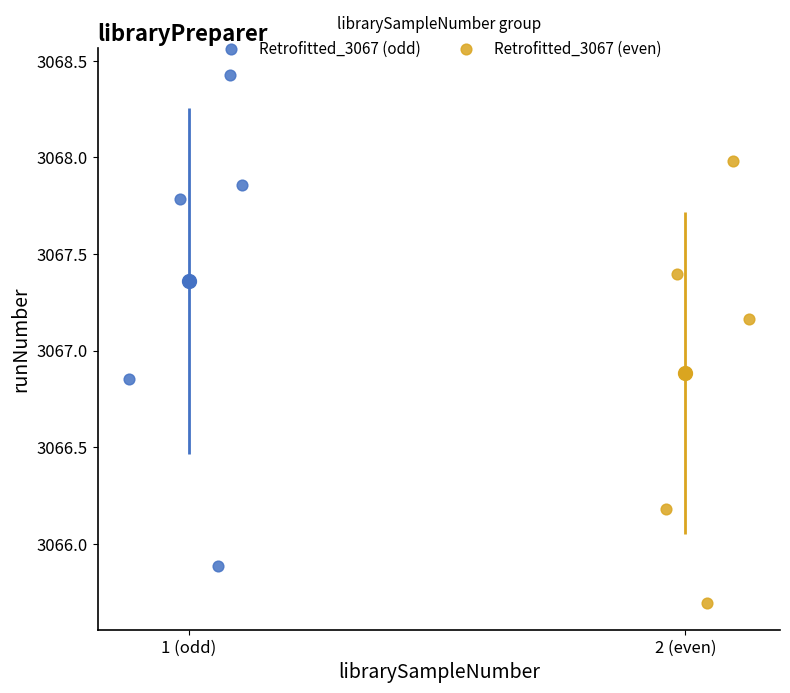

What are all the series names shown in the legend?

Retrofitted_3067 (odd), Retrofitted_3067 (even)